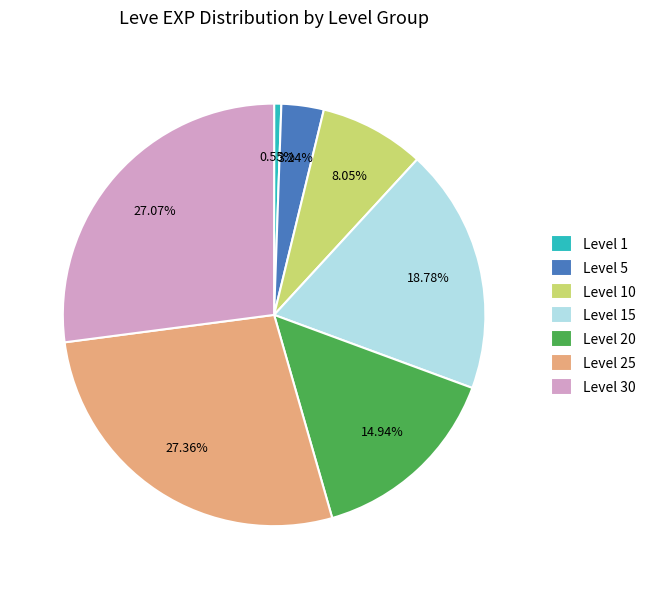

How many slices are in this pie chart?

7